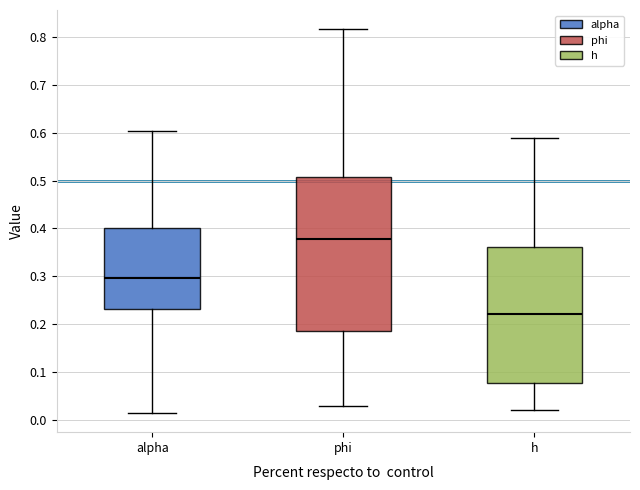

Comparing the boxes themselves (not the whiskers), which one is the tallest?

phi